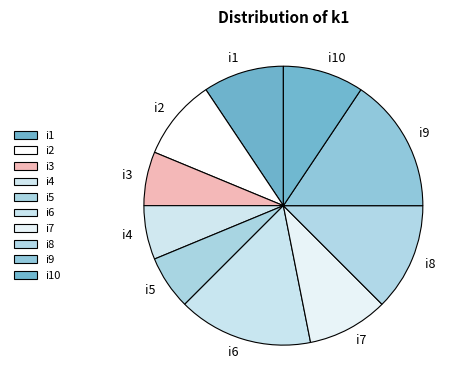

Does i1 account for over 50% of the chart?

No